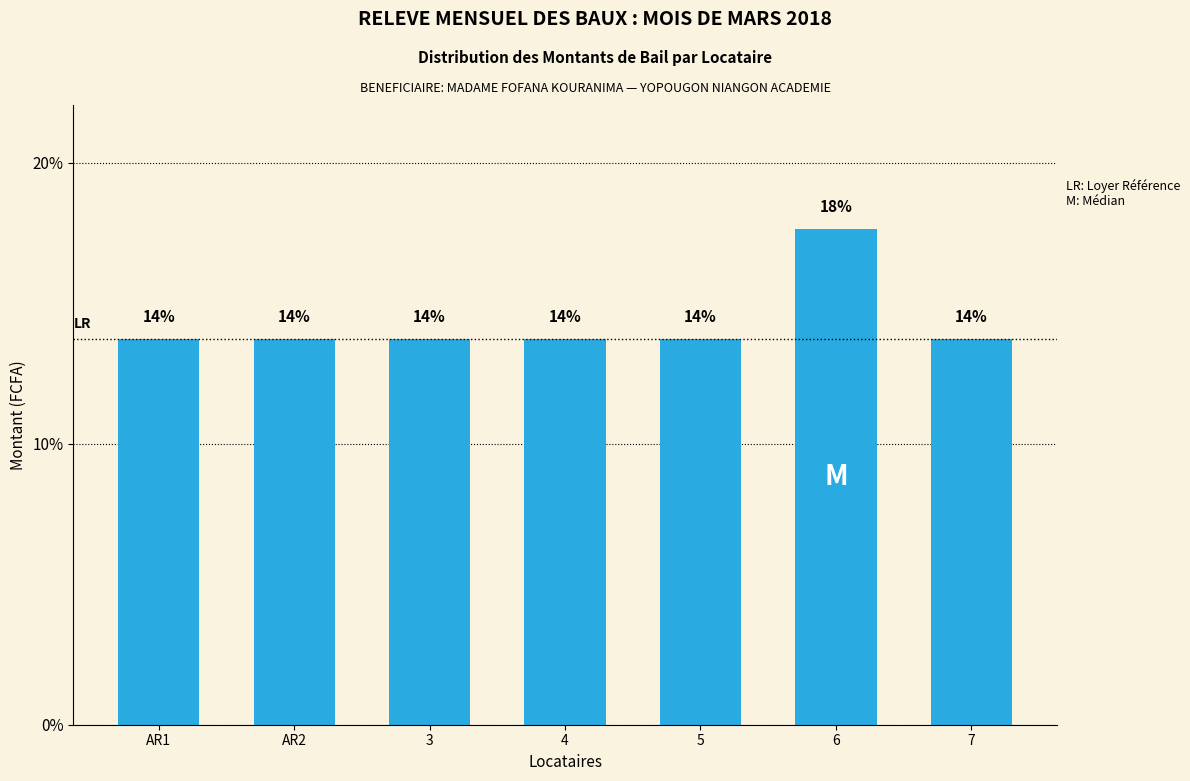

Rank the categories by value from highest to lowest.

6, AR1, AR2, 3, 4, 5, 7